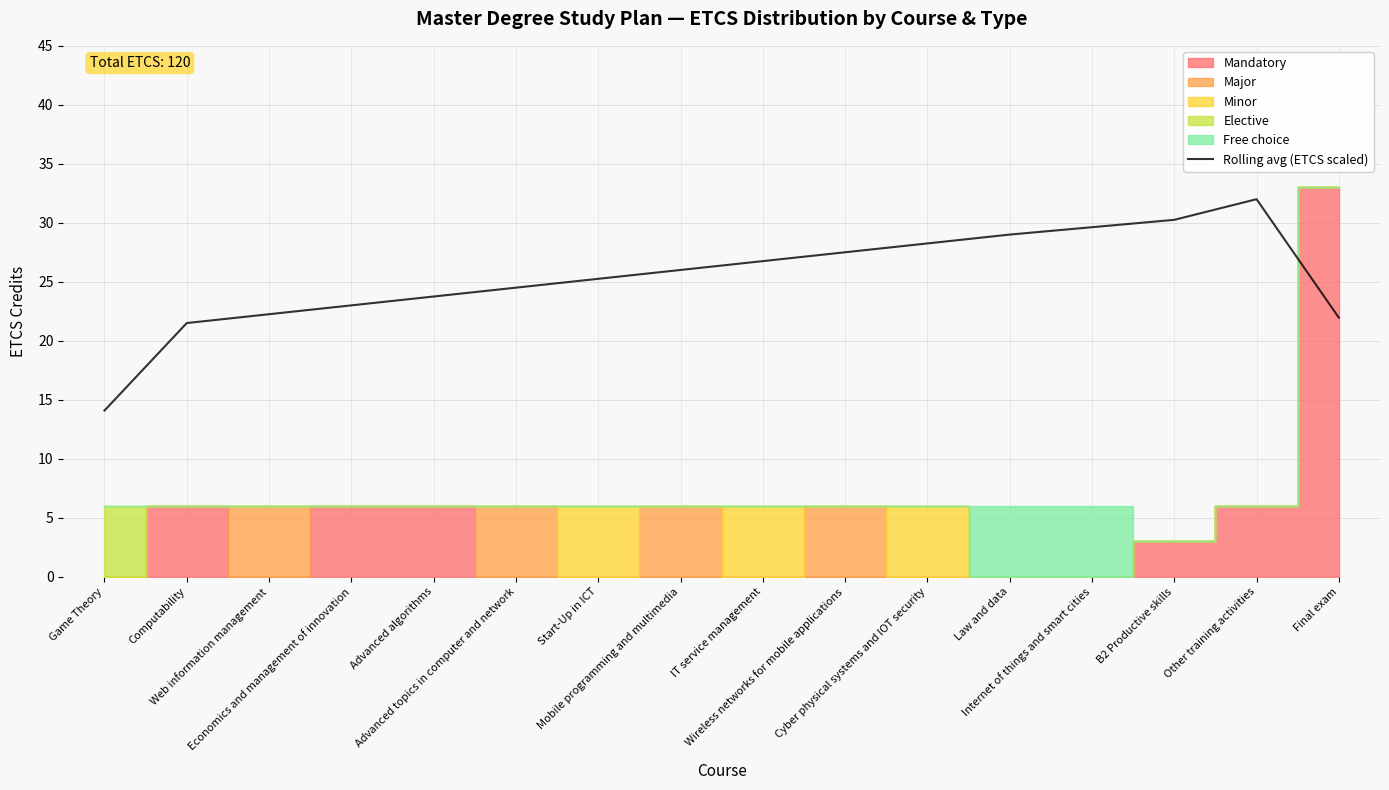

At which category does the data reach its first local peak?

Other training activities